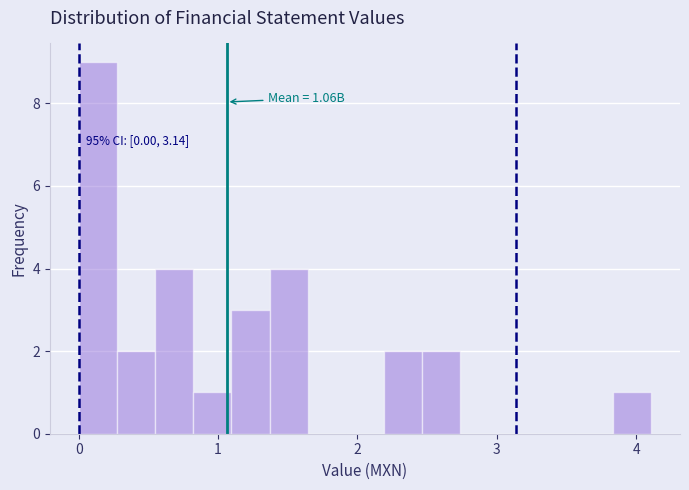

Read against the x-axis, roughly where is the centre of the tallest bar?

0.1